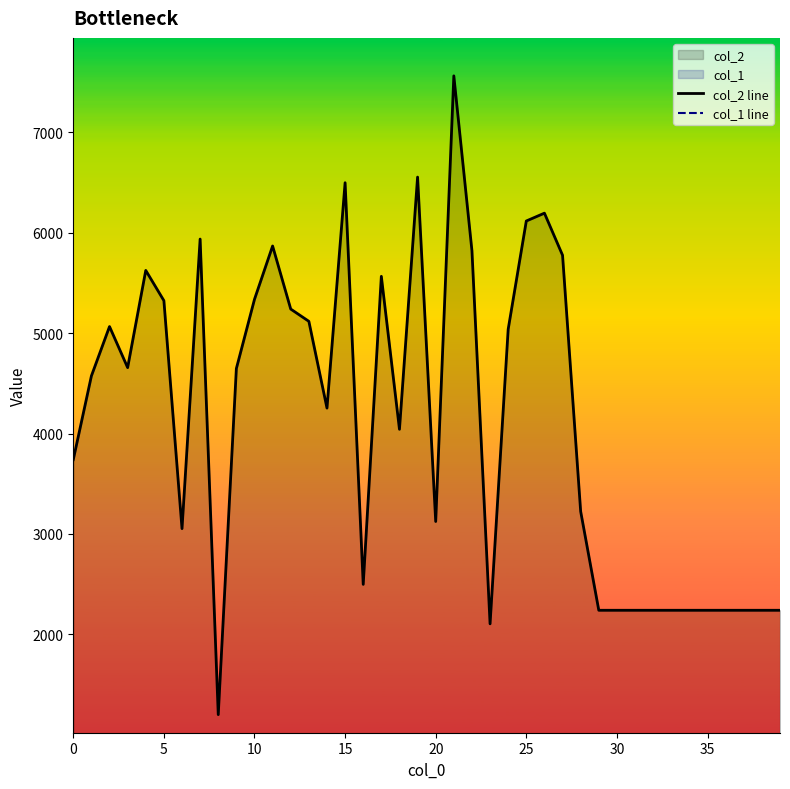

Which series has the largest total across all categories?

col_2 line